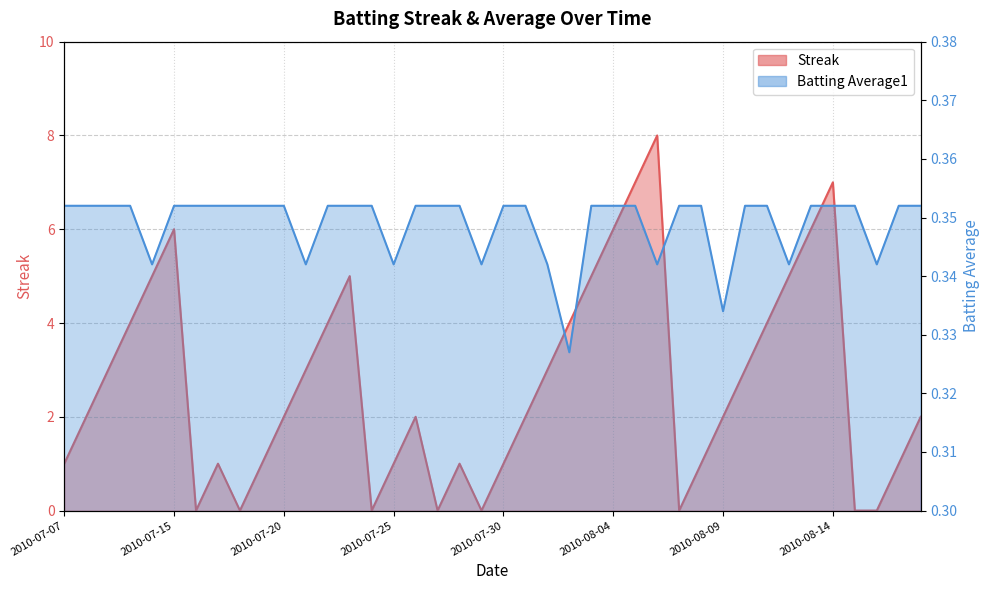

At which category is the sum across all series the highest?

2010-08-06